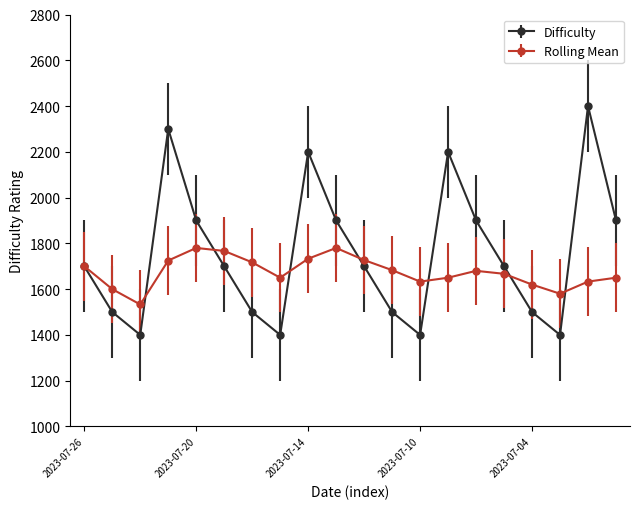

True or false: Rolling Mean has more than 1 points higher than both neighbors.

True